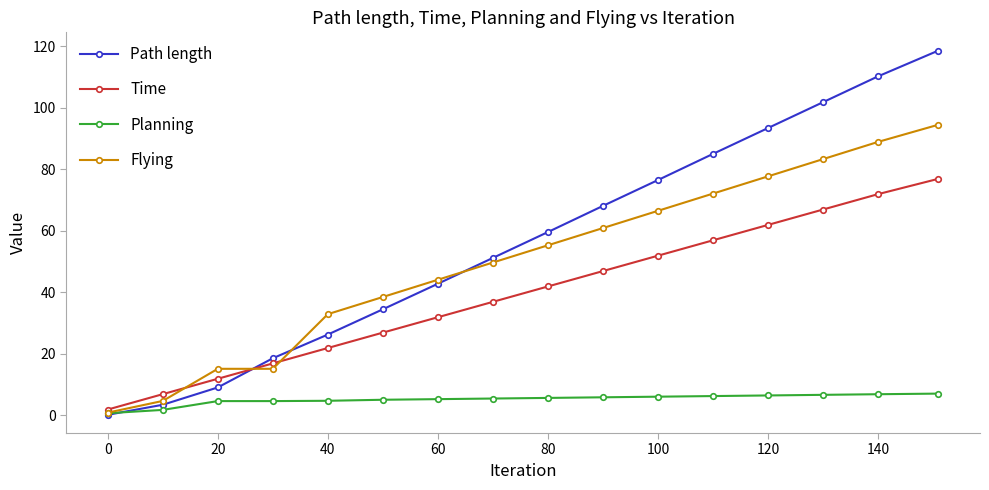

Rank the series by their maximum value, from highest to lowest.

Path length, Flying, Time, Planning